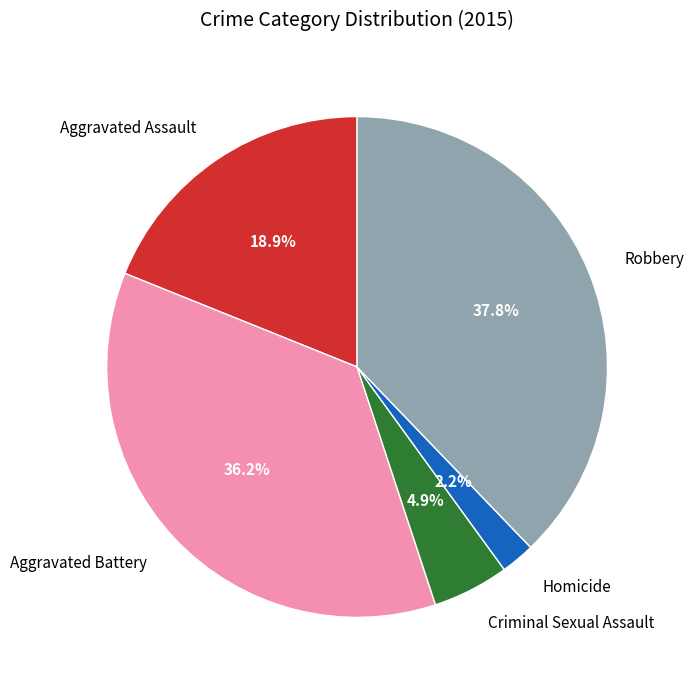

What is the smallest slice in the pie chart?

Homicide